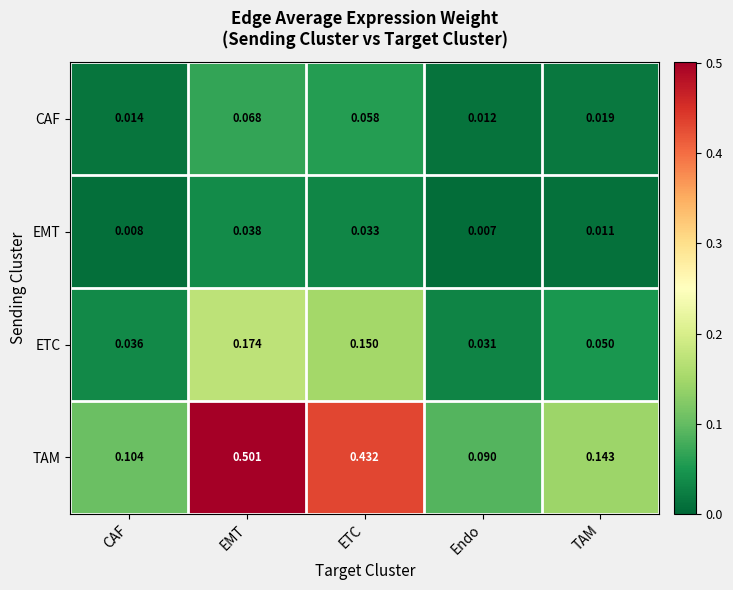

List the series in order of their peak value, highest first.

TAM, ETC, CAF, EMT